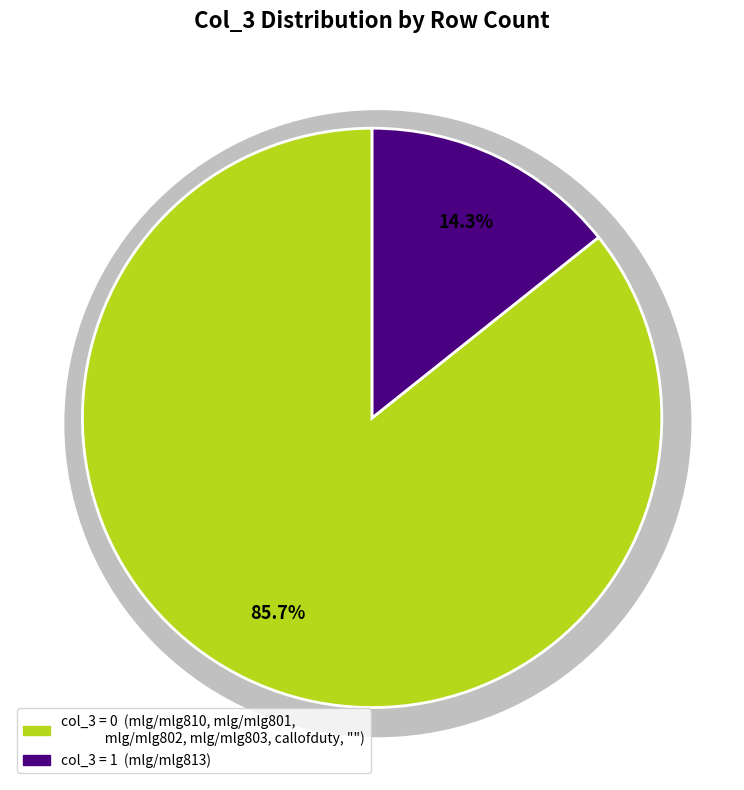

Count the number of slices in the pie.

7